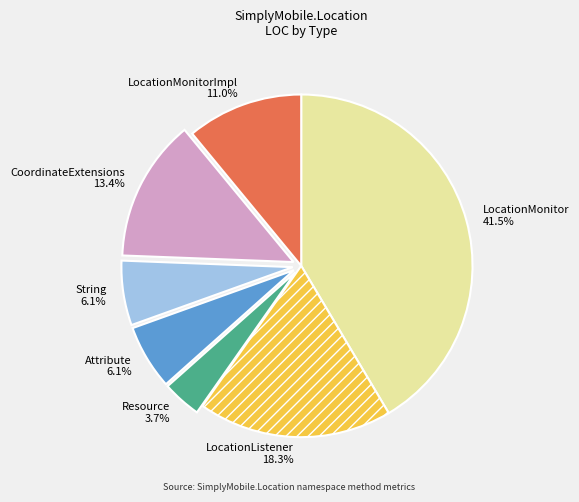

Which slice is the smallest?

Resource 3.7%